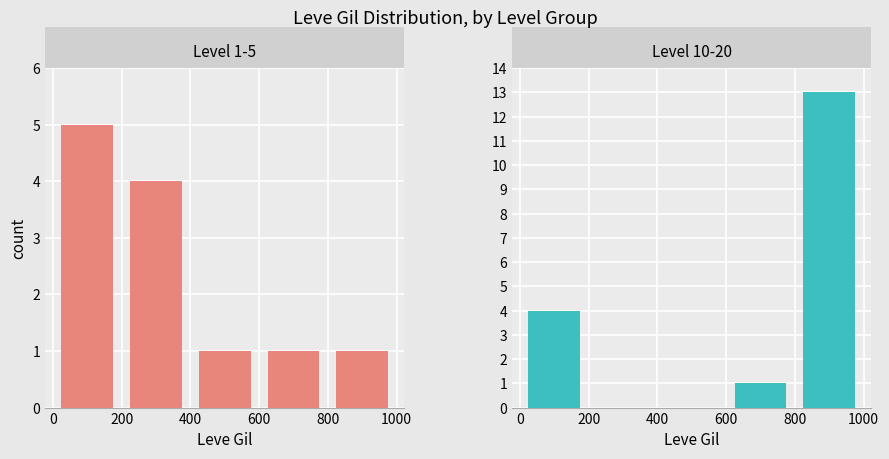

Count the number of categories in the chart.

5